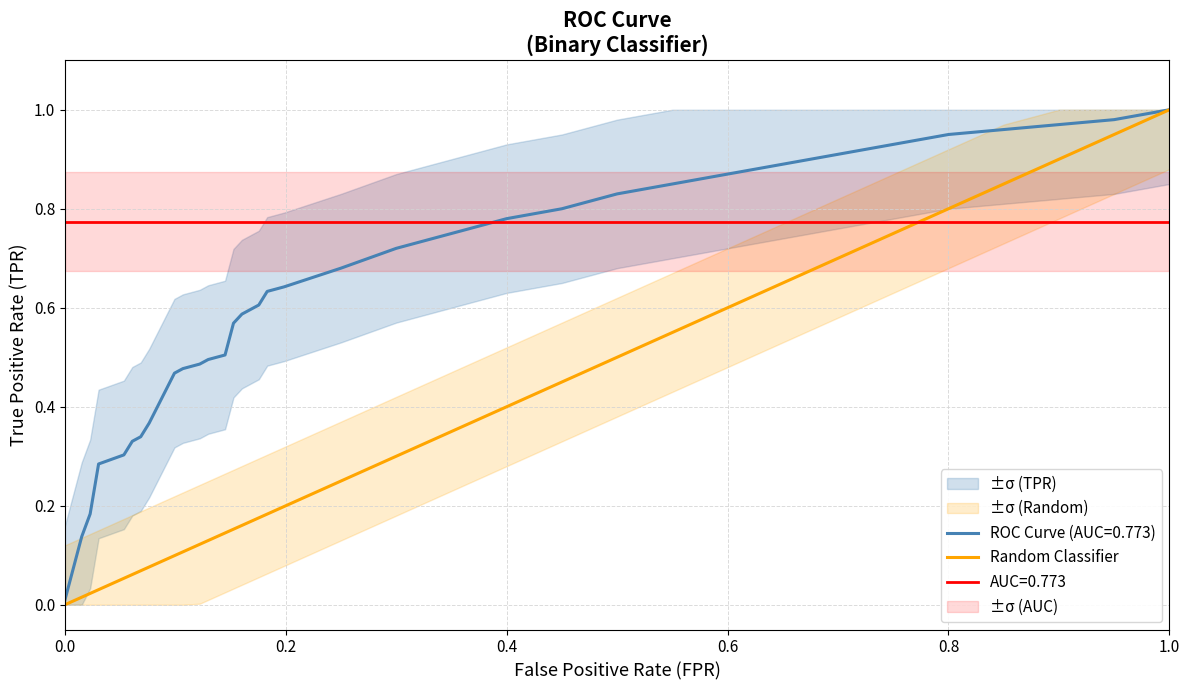

Is it true that the value at 19 is 0.1?

False